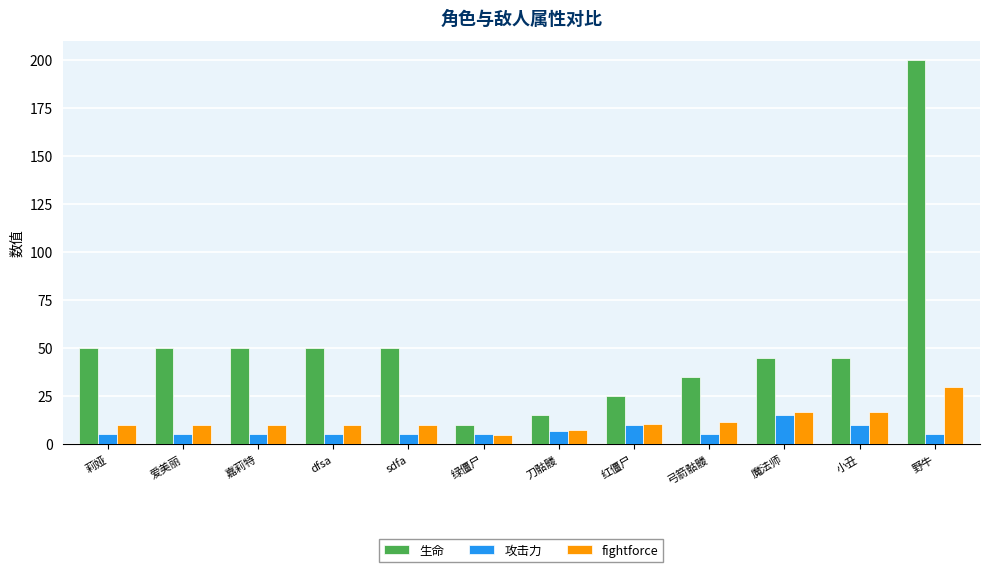

List the series in order of their peak value, highest first.

生命, fightforce, 攻击力